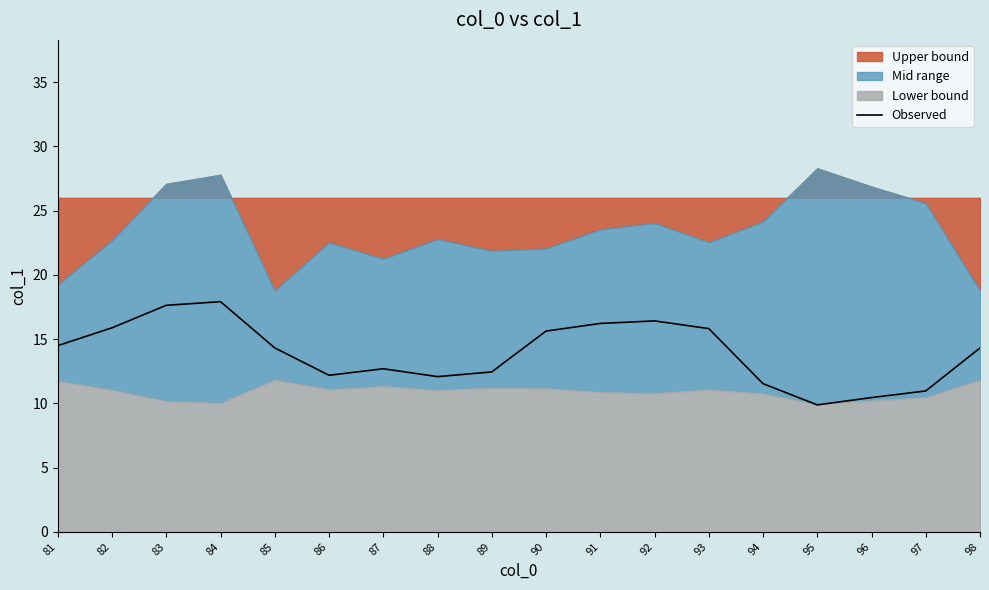

Between 86 and 82, which is larger?

82